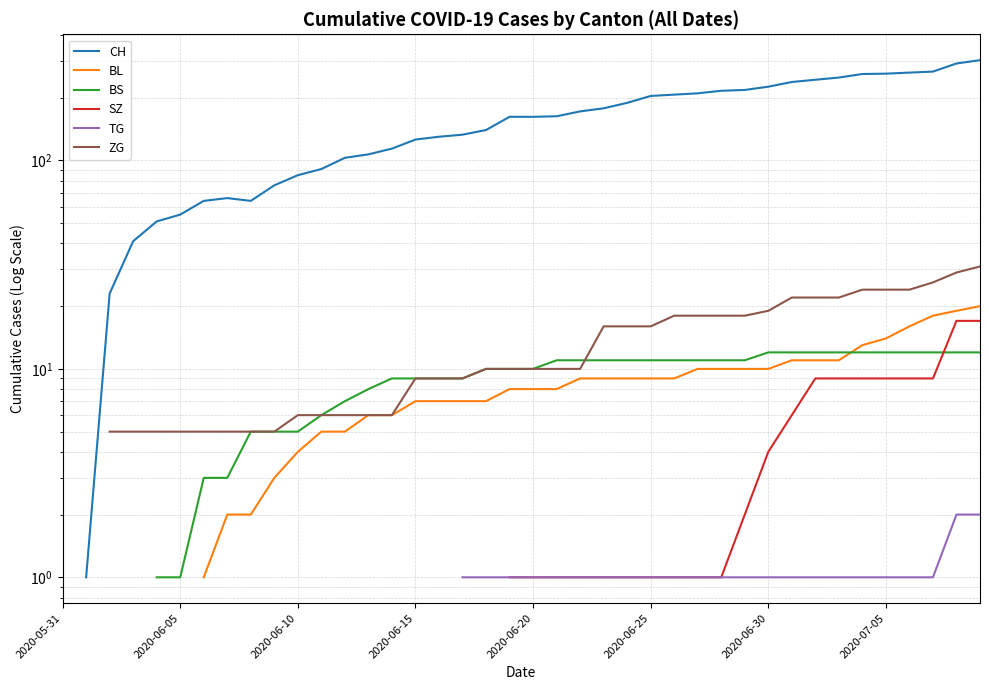

True or false: SZ and ZG cross at least once.

False